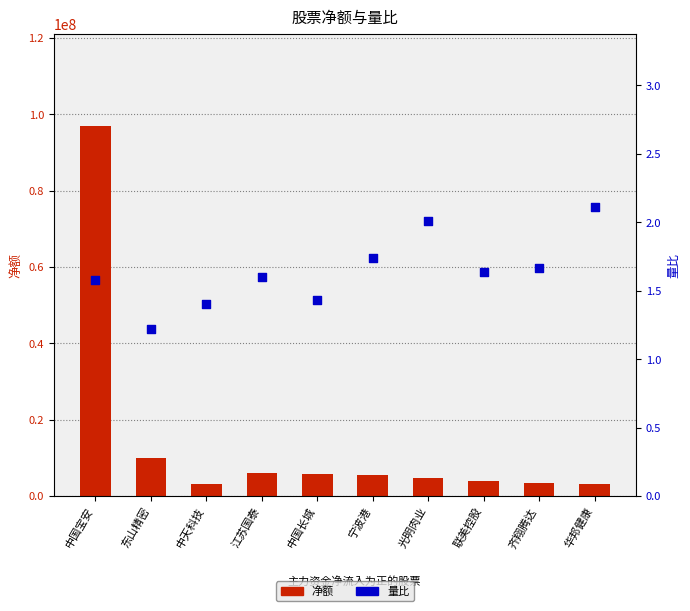

Is the value of 量比 at 联美控股 greater than the value of 净额 at 联美控股?

No